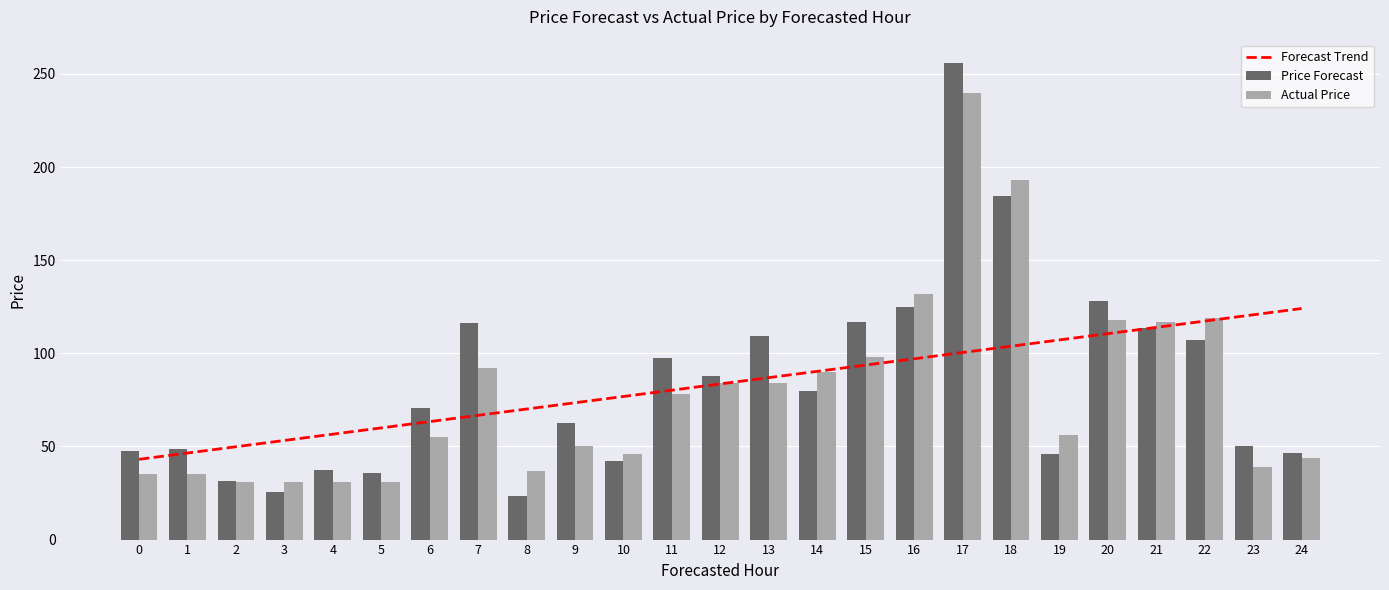

What is the value of the Price Forecast bar at the 9th from the left?

23.6